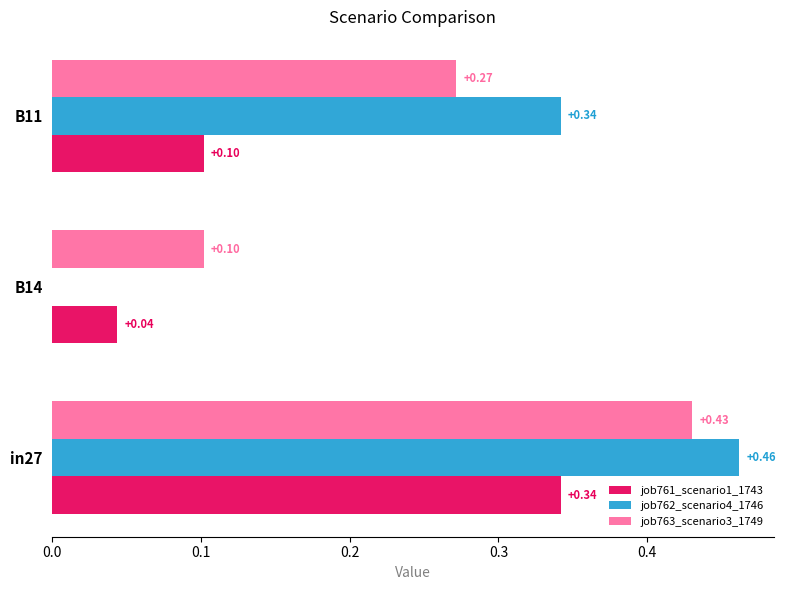

How many distinct data groups are displayed?

3